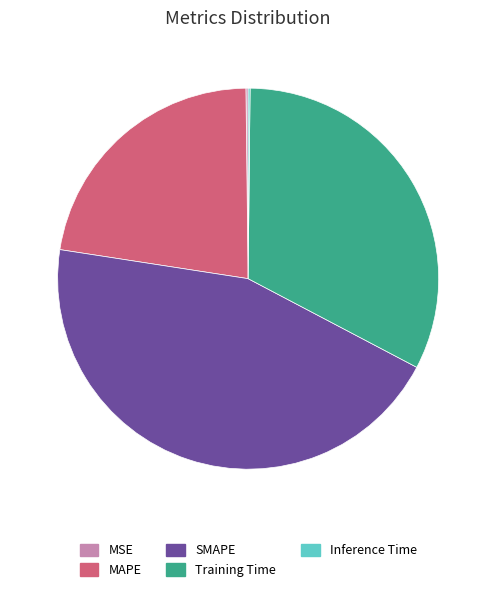

True or false: Training Time accounts for 21% of the total.

False